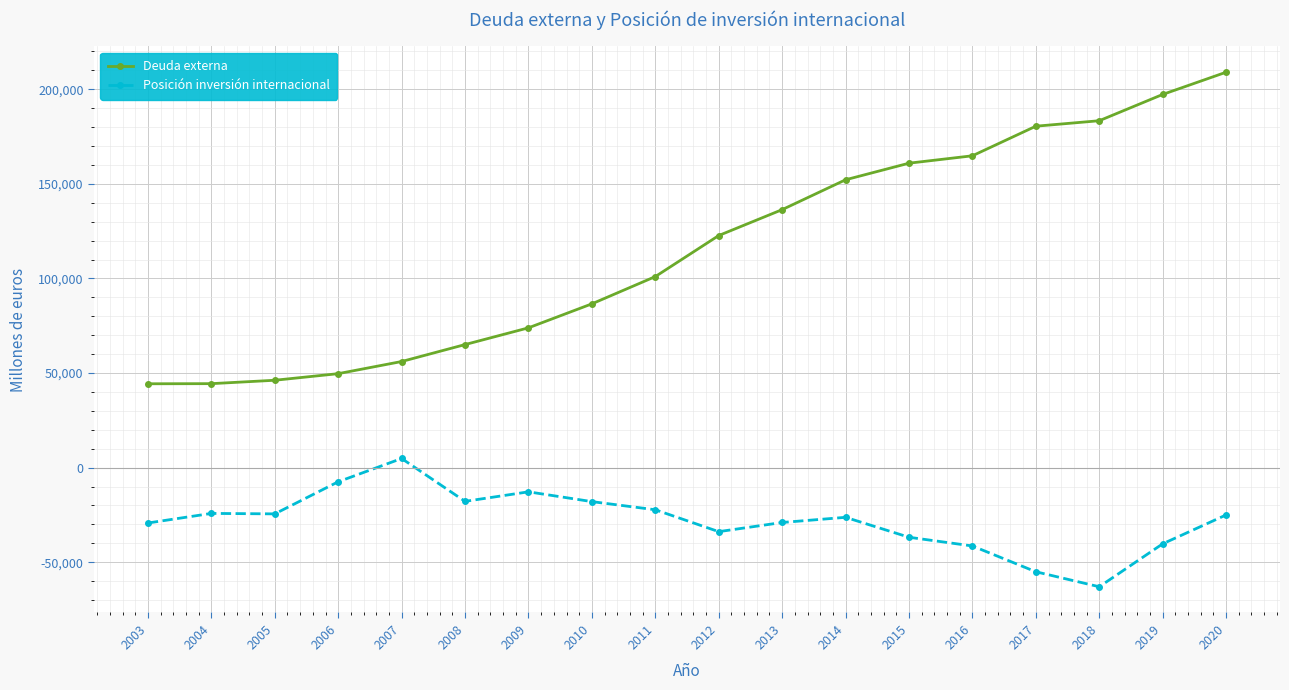

What is the sum of all Deuda externa values?

2074009.7